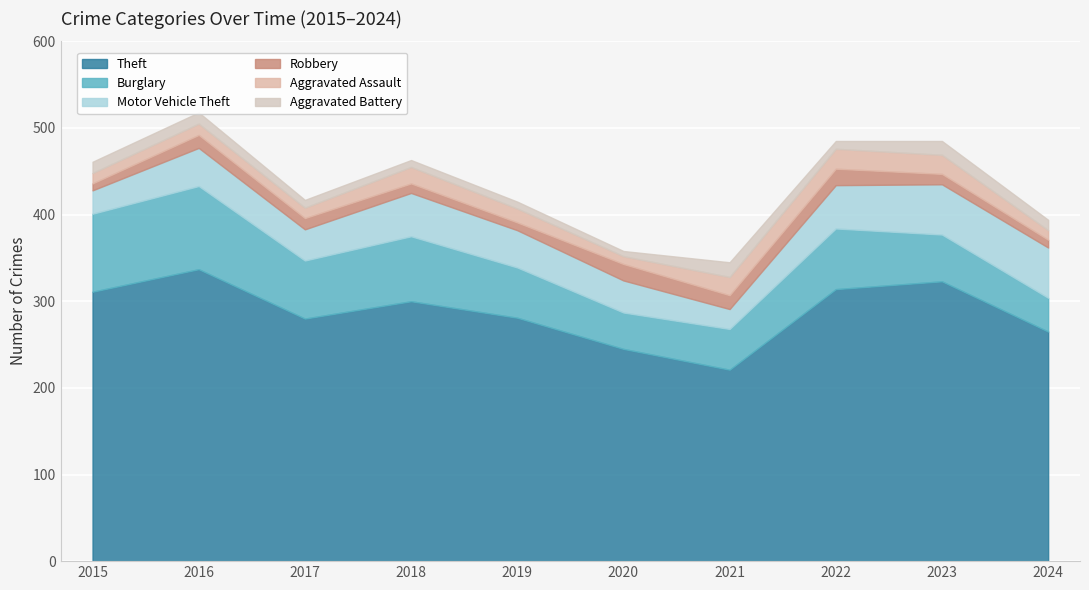

What is the difference between the highest and lowest values at 2018?

292